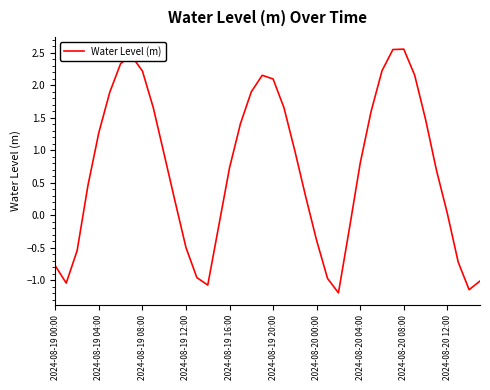

How many lines are shown in the chart?

1